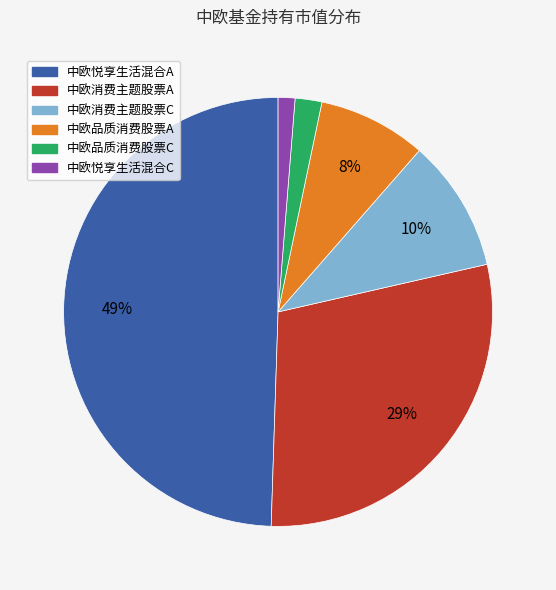

What is the smallest slice in the pie chart?

中欧悦享生活混合C